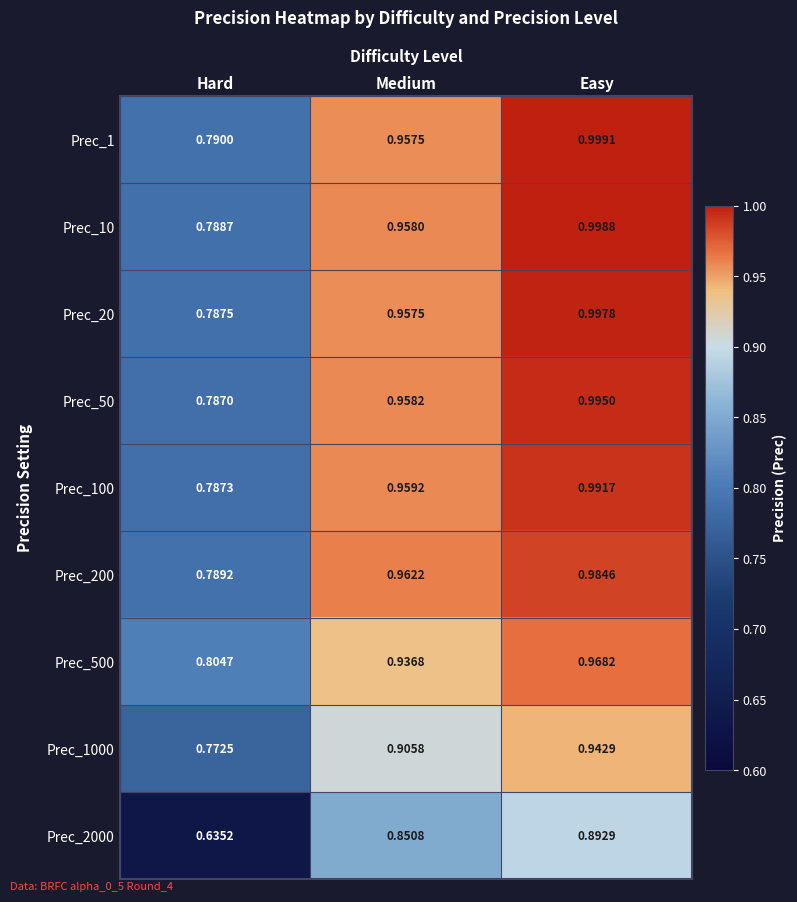

What is the total value across all series at Medium?

8.4